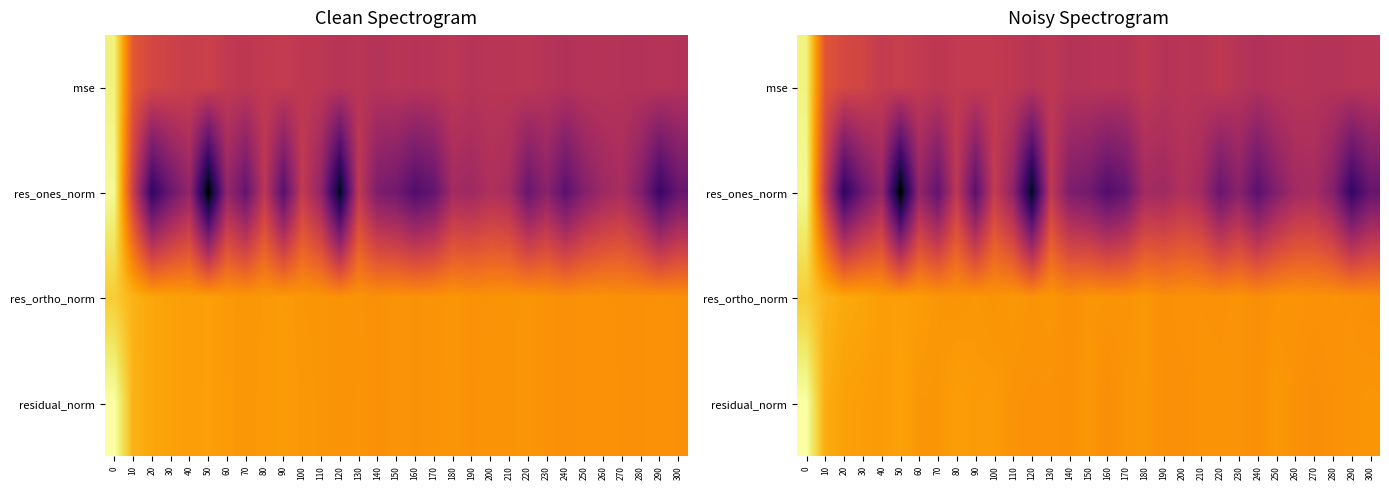

At which label does mse reach its minimum?

240